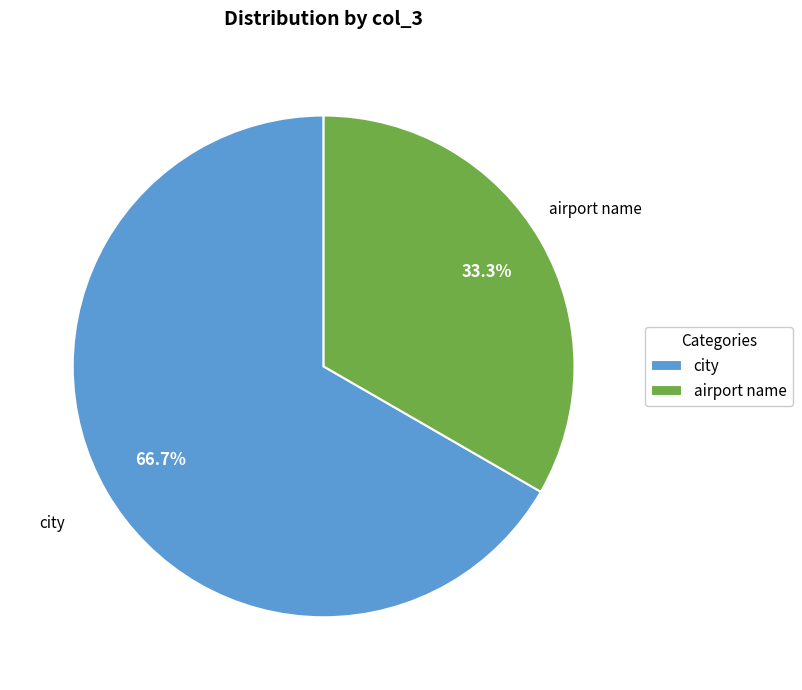

Rank the categories by value from highest to lowest.

city, airport name